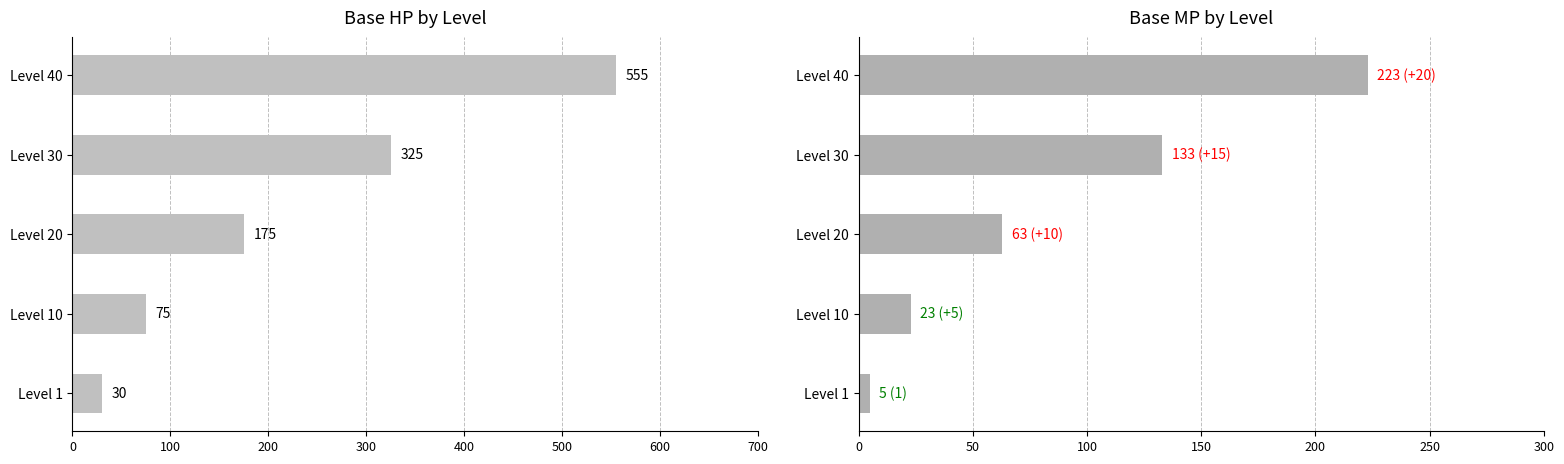

Reading left to right, extract all data points from this chart.

hp: 30	75	175	325	555
mp: 5	23	63	133	223